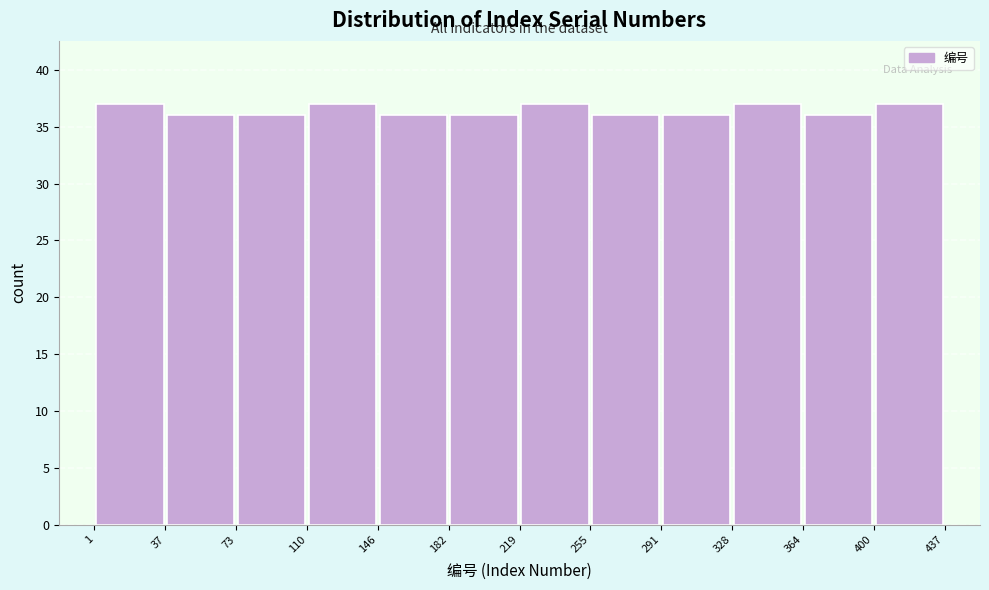

What is the height of the bar covering 255 to 291 on the x-axis? The values are not printed on the chart, so give them approximately, as read against the axis.

36